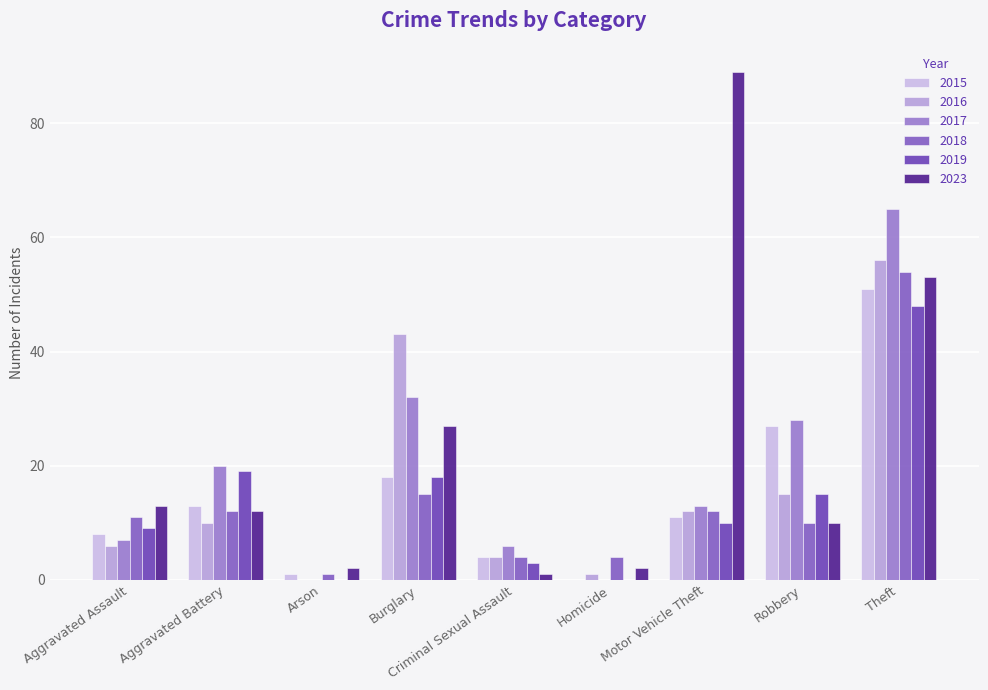

Rank the categories by 2015 value from lowest to highest.

Homicide, Arson, Criminal Sexual Assault, Aggravated Assault, Motor Vehicle Theft, Aggravated Battery, Burglary, Robbery, Theft